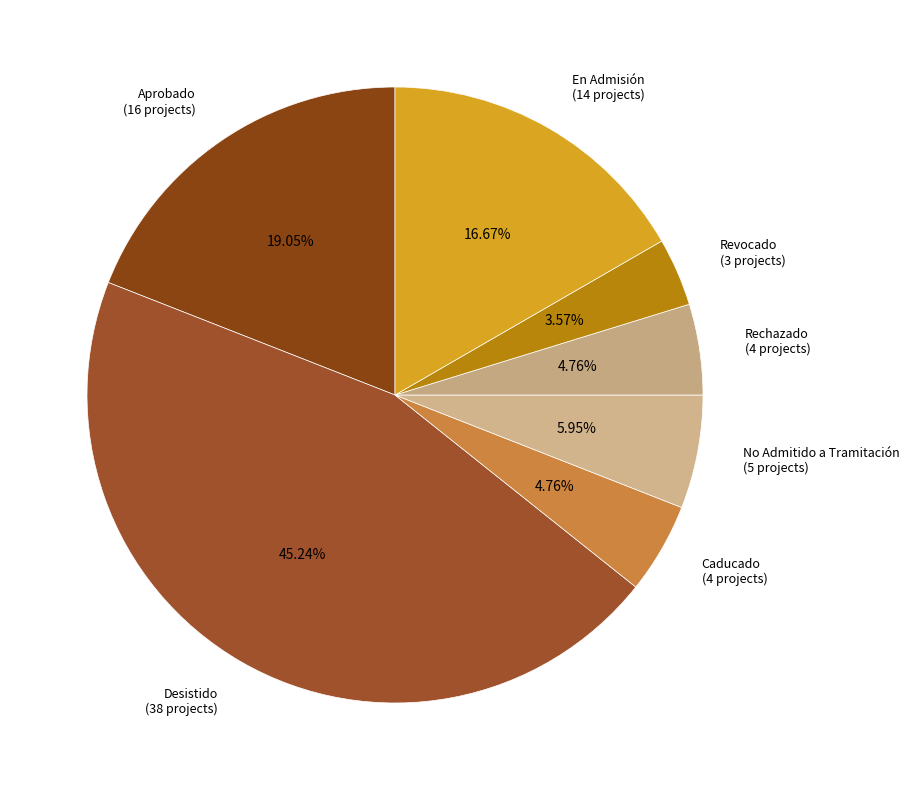

Does any single category account for the majority?

No